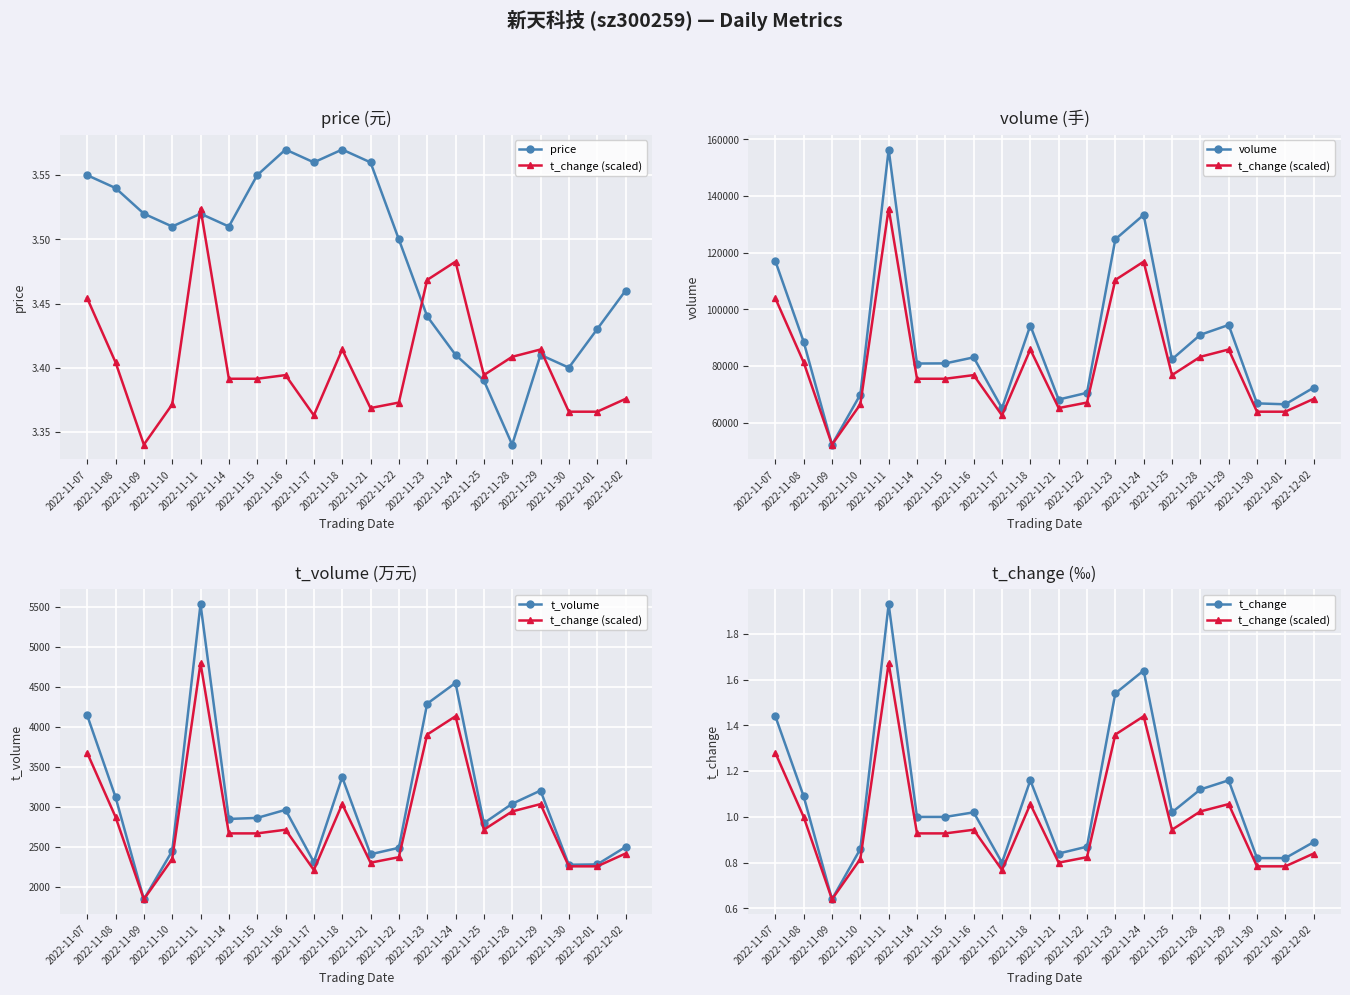

How many data points in volume are above 82388?

9